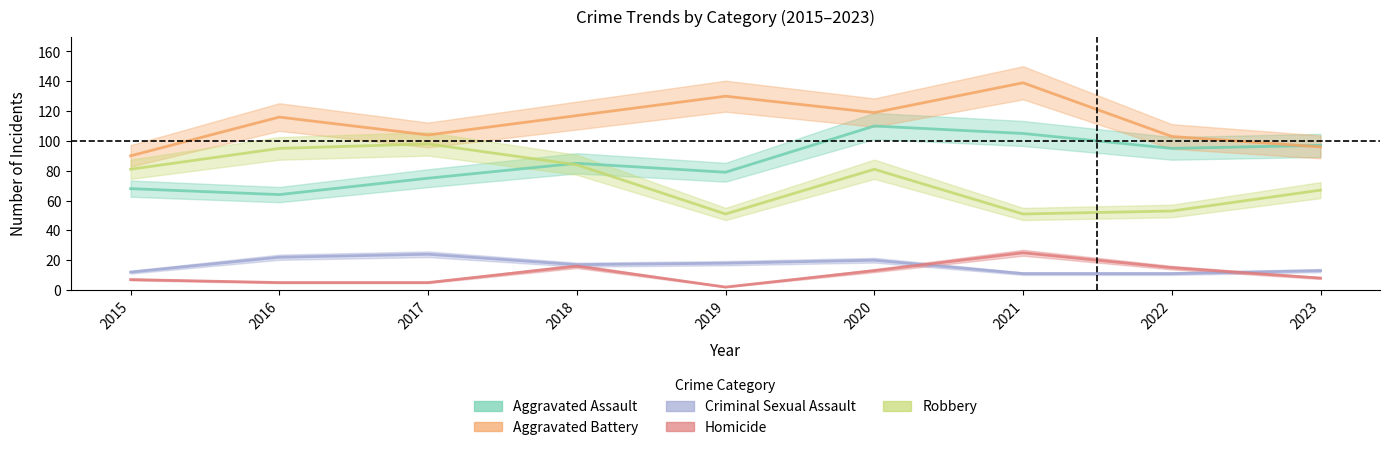

At which category does Criminal Sexual Assault reach its first local valley?

2018